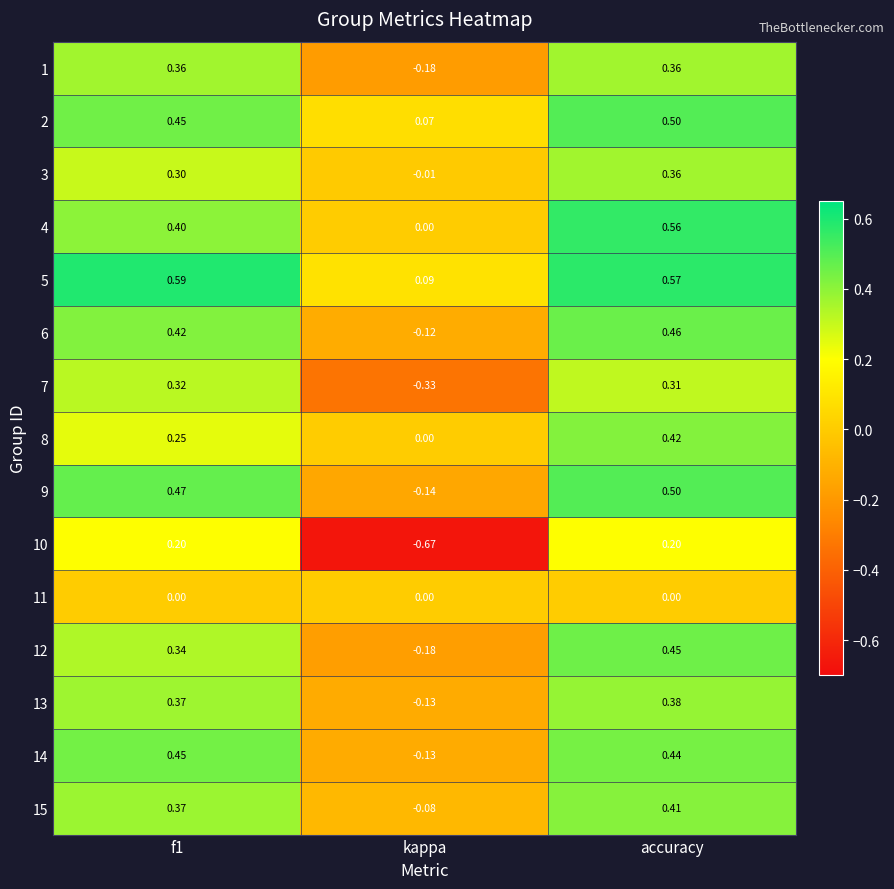

Which category has the lowest value across all series?

kappa